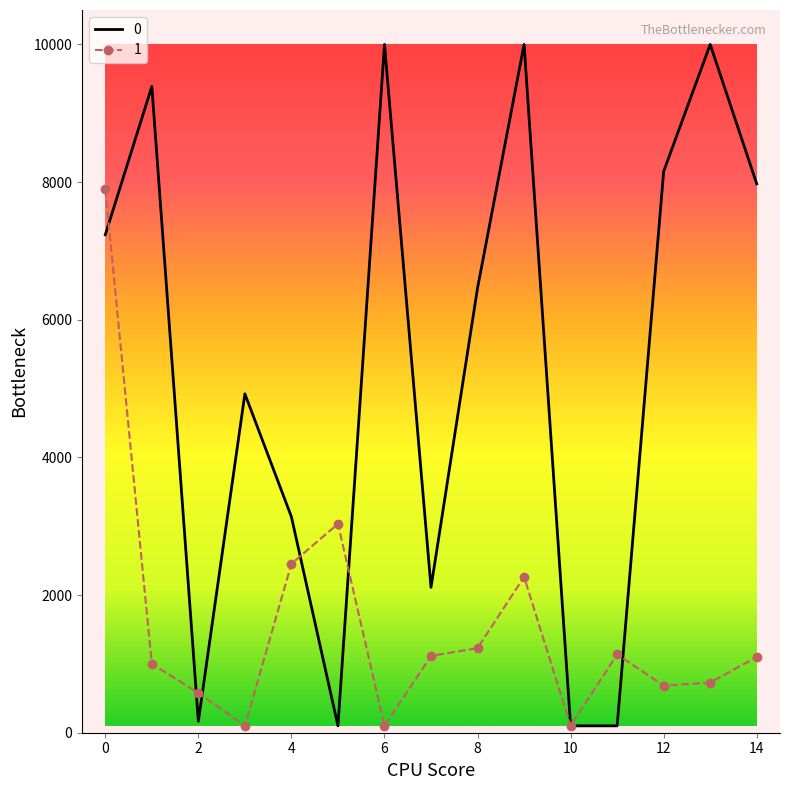

What are all the series names shown in the legend?

0, 1